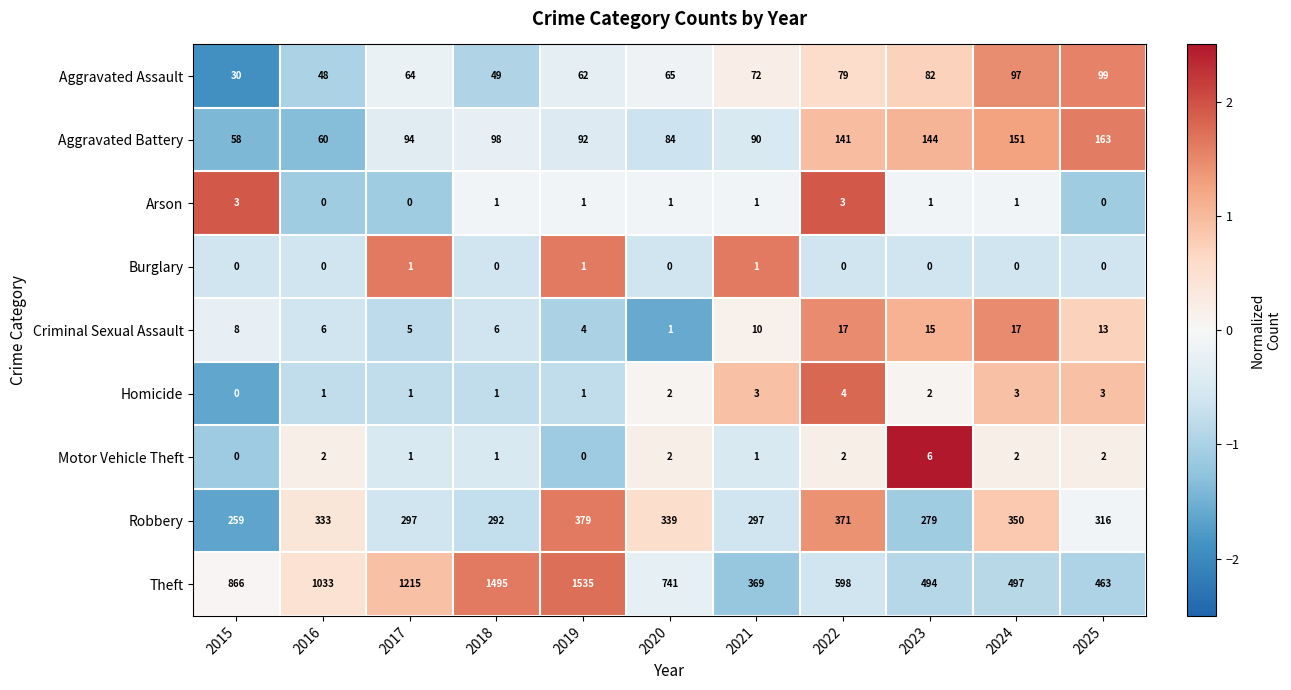

What is the maximum value for Aggravated Battery?

163